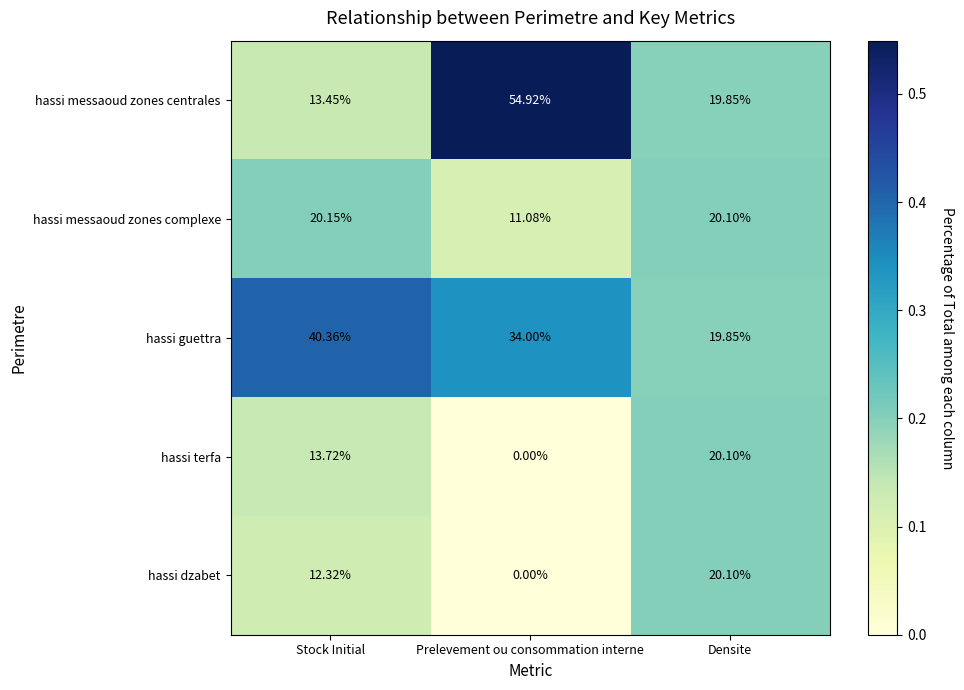

Rank the categories by hassi terfa value from lowest to highest.

Prelevement ou consommation interne, Stock Initial, Densite